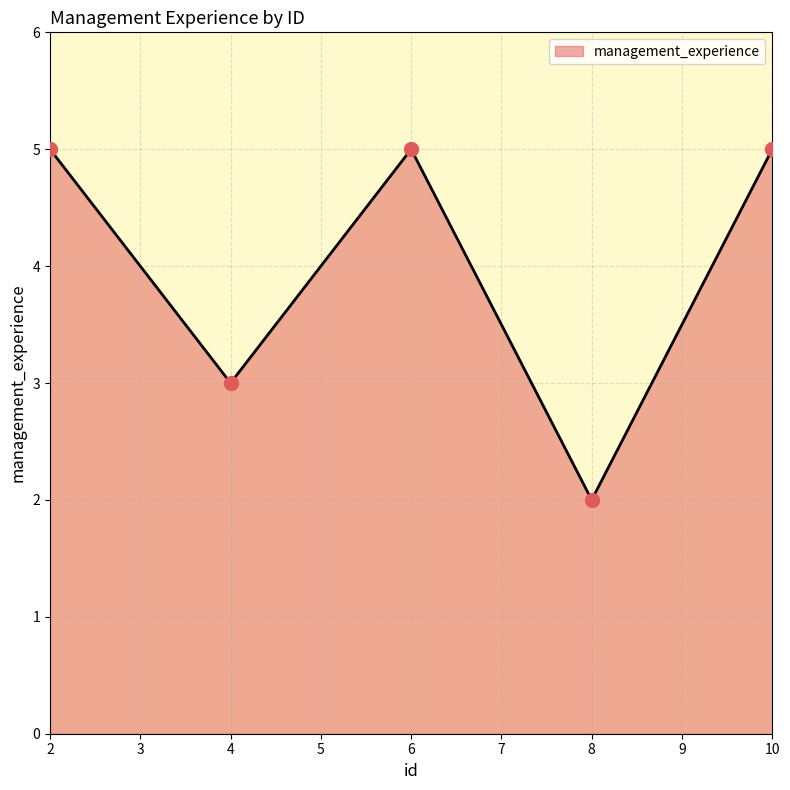

What is the ratio of the value at 8 to the value at 2?

0.4